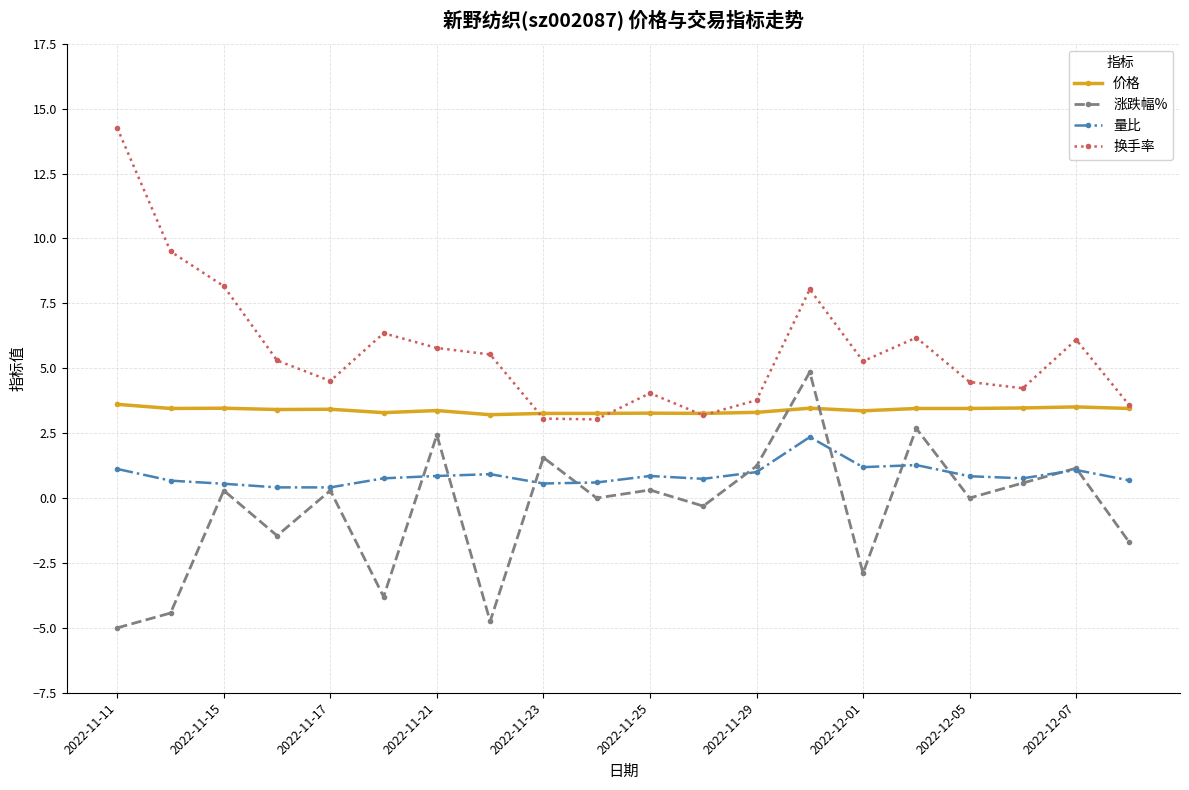

Which series has the largest total across all categories?

换手率